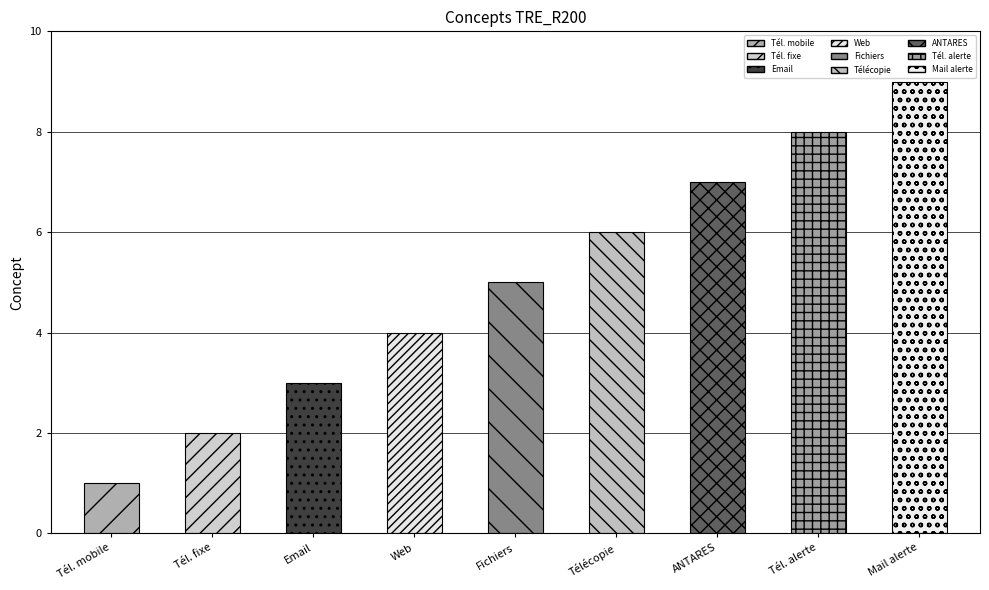

List the labels in order of value, smallest first.

Téléphone mobile, Téléphone fixe, Courrier électronique, Adresse web, Transfert de fichiers, Télécopie, Réseau radio numérique ANTARES, Téléphone d alerte, Mail d alerte